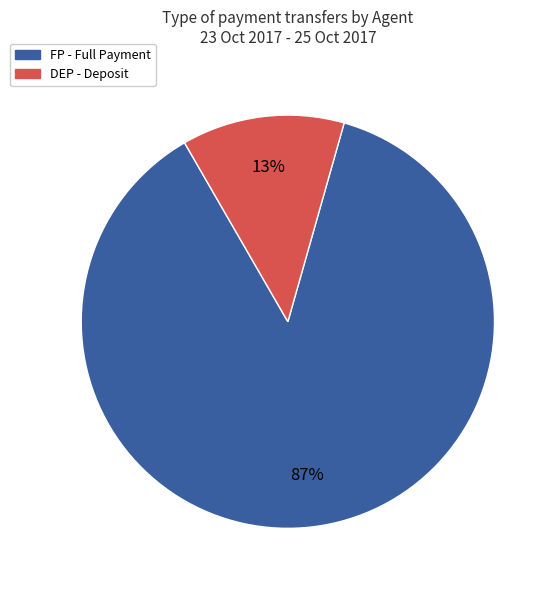

Does any single category account for the majority?

Yes